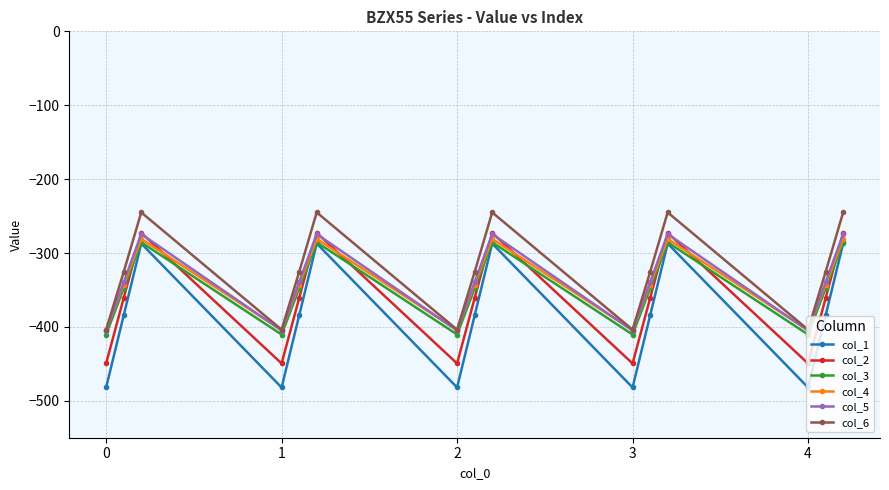

How many intersections are there between col_4 and col_2?

9